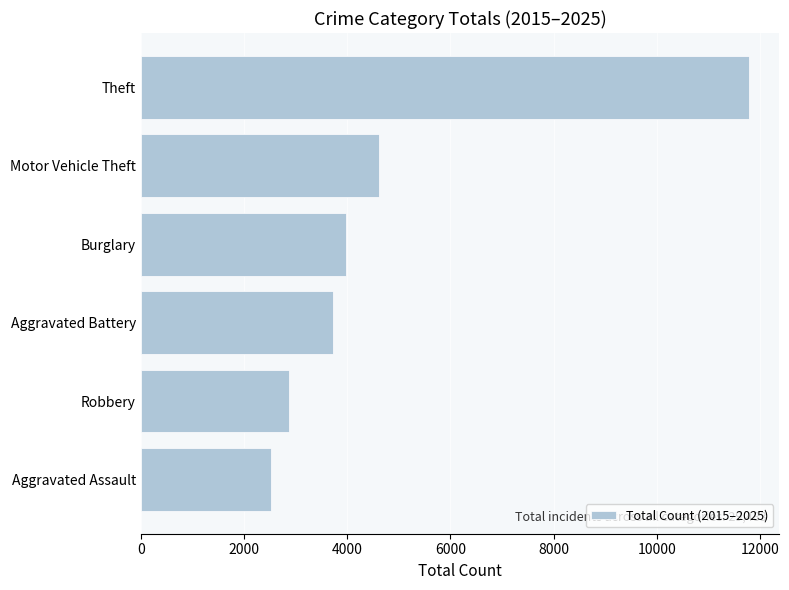

Where is the data nearest to the value 7151?

Motor Vehicle Theft